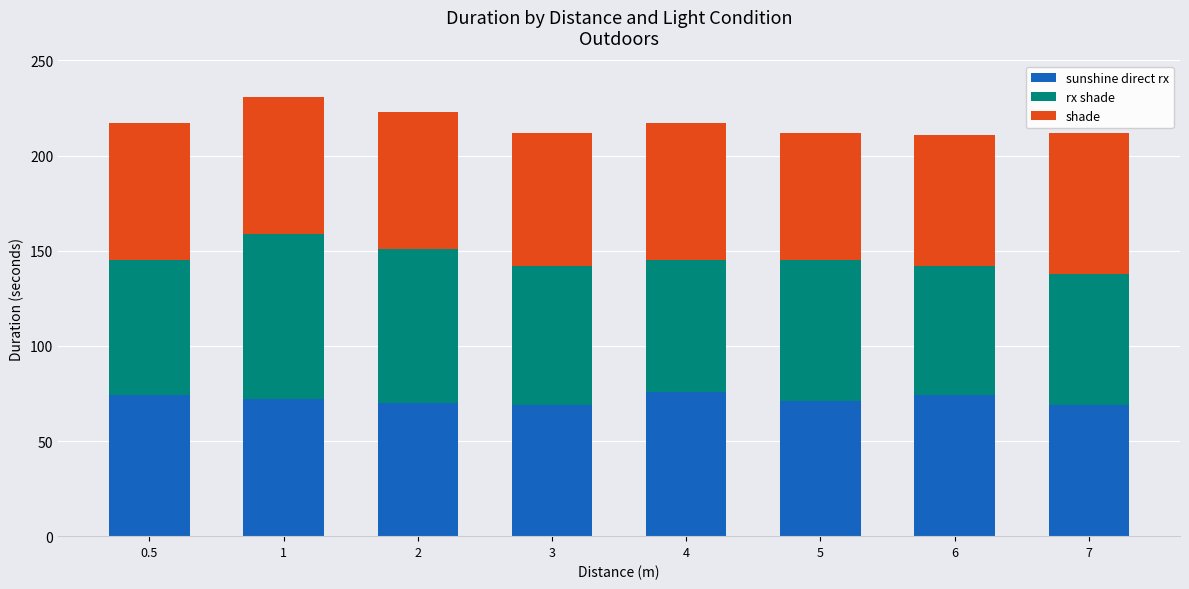

What is the minimum value for sunshine direct rx?

69